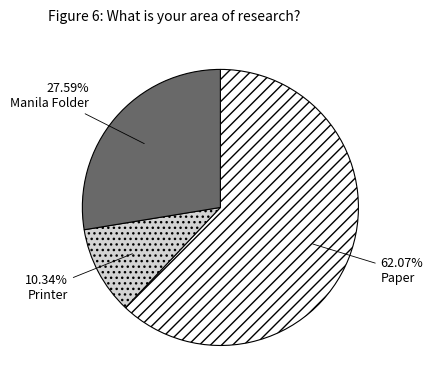

Count the number of slices in the pie.

3